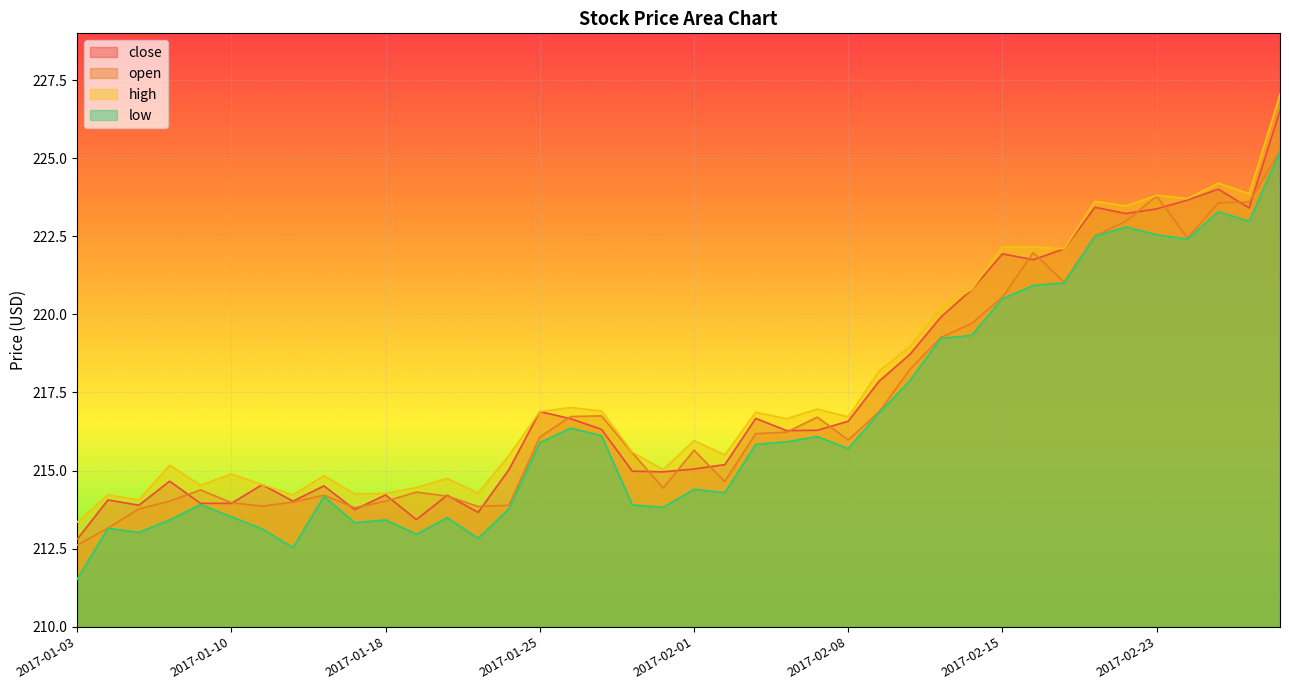

True or false: high and open cross at least once.

False